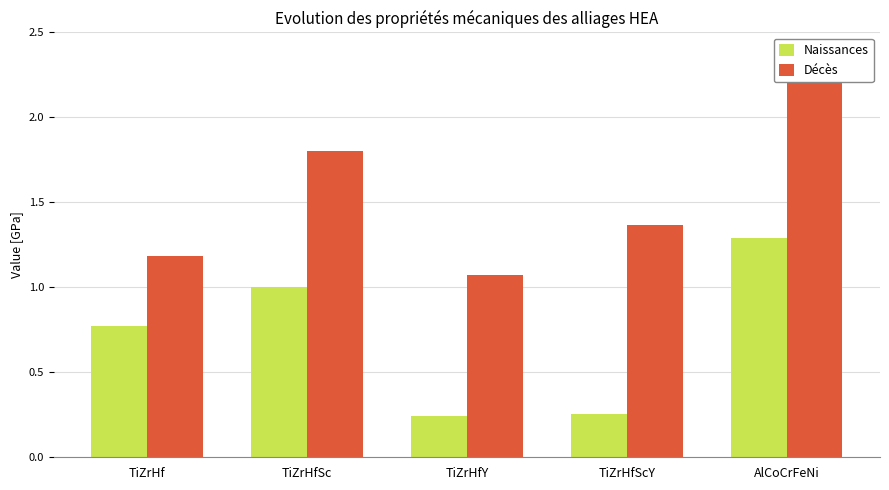

What is the difference between the second highest and second lowest values in the Décès series?

0.6